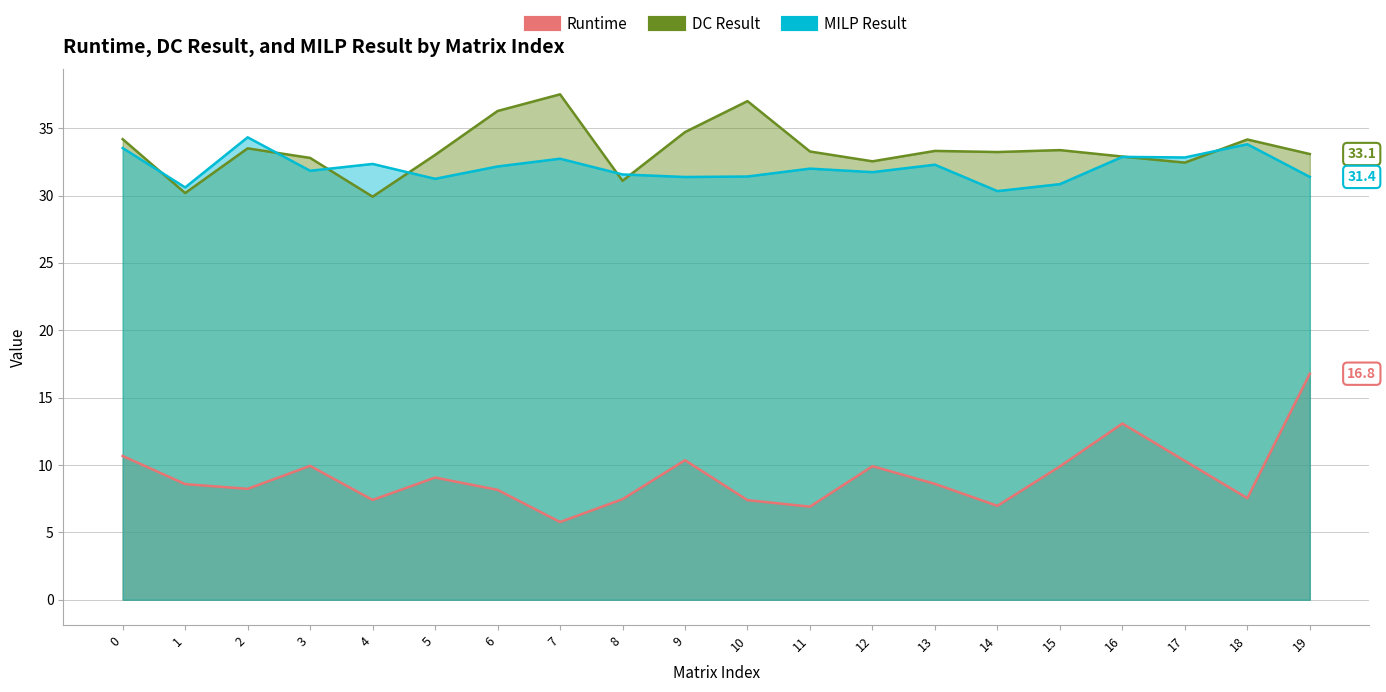

Where is the first local minimum for DC Result?

1